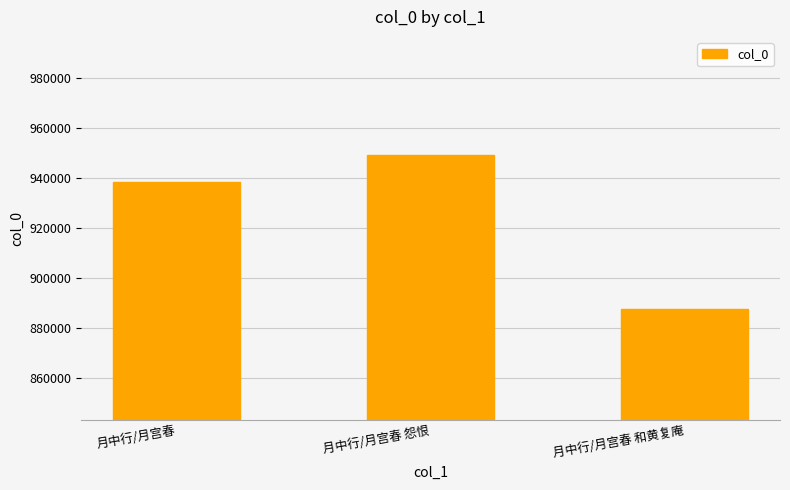

What is the maximum value shown in the chart?

949096